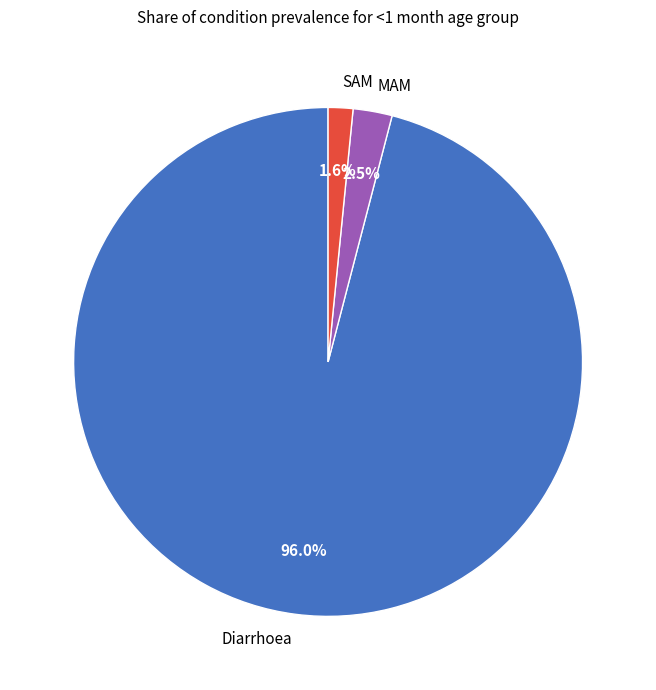

To the nearest percent, what is the combined percentage of MAM and Diarrhoea?

98%